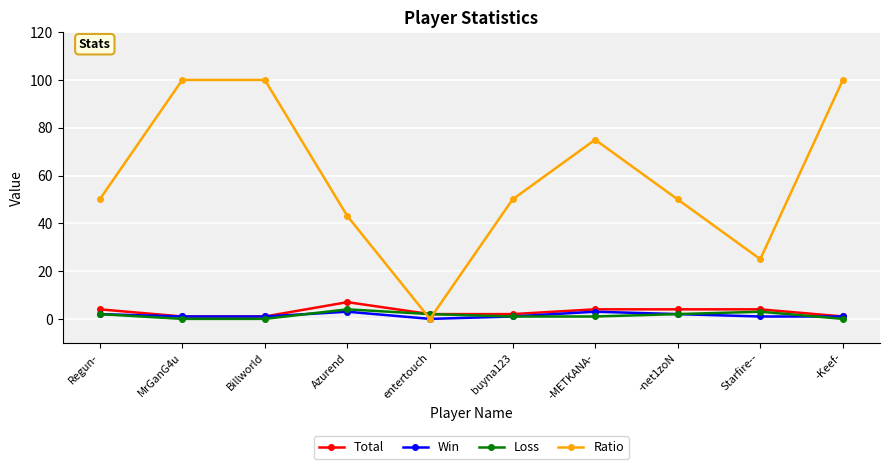

True or false: Loss has a value of 0 at MrGanG4u.

True